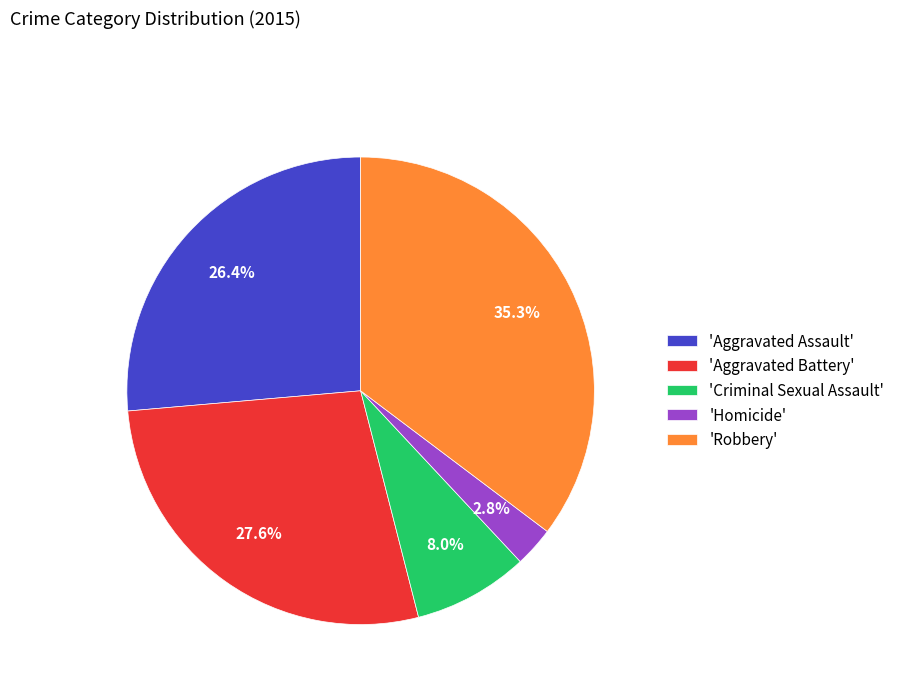

Count the number of slices in the pie.

5